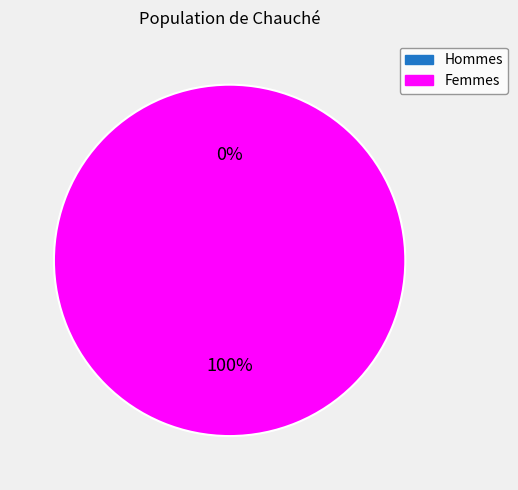

Between 1507217695 and 1516288065, which is larger?

1516288065